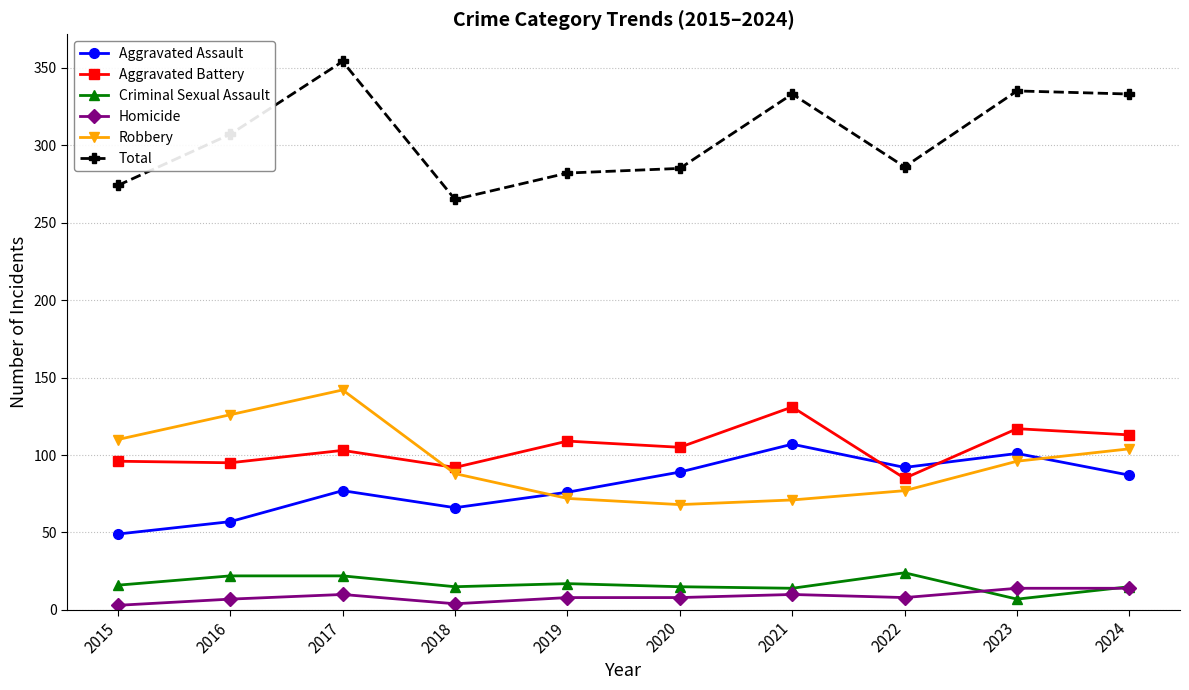

How many lines are shown in the chart?

6